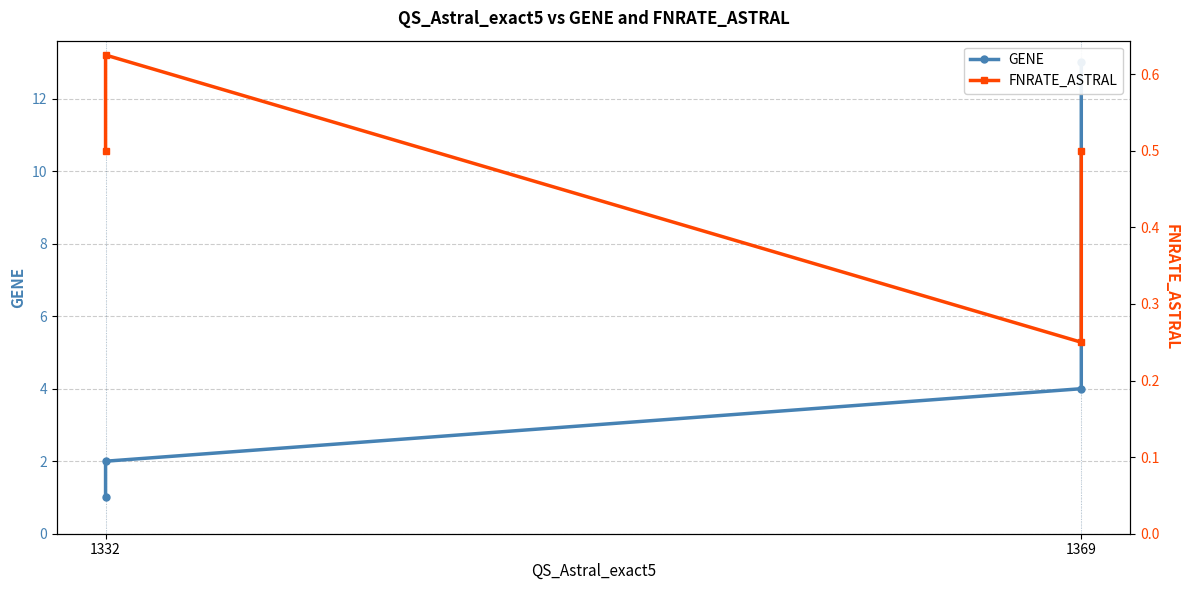

In FNRATE_ASTRAL, how many points are higher than both neighbors (excluding endpoints)?

1